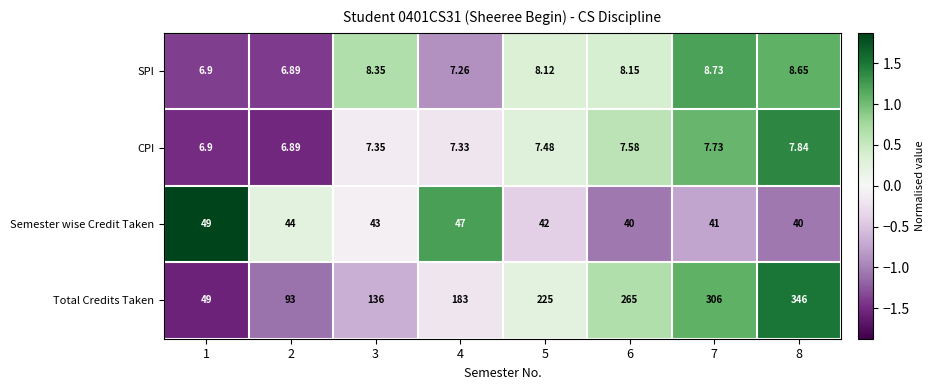

Which series has the widest spread of values?

Total Credits Taken